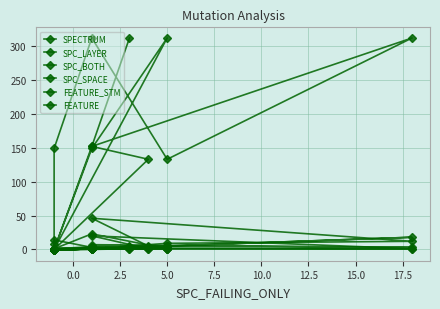

Is it true that SPECTRUM equals 2 at 0.0?

False